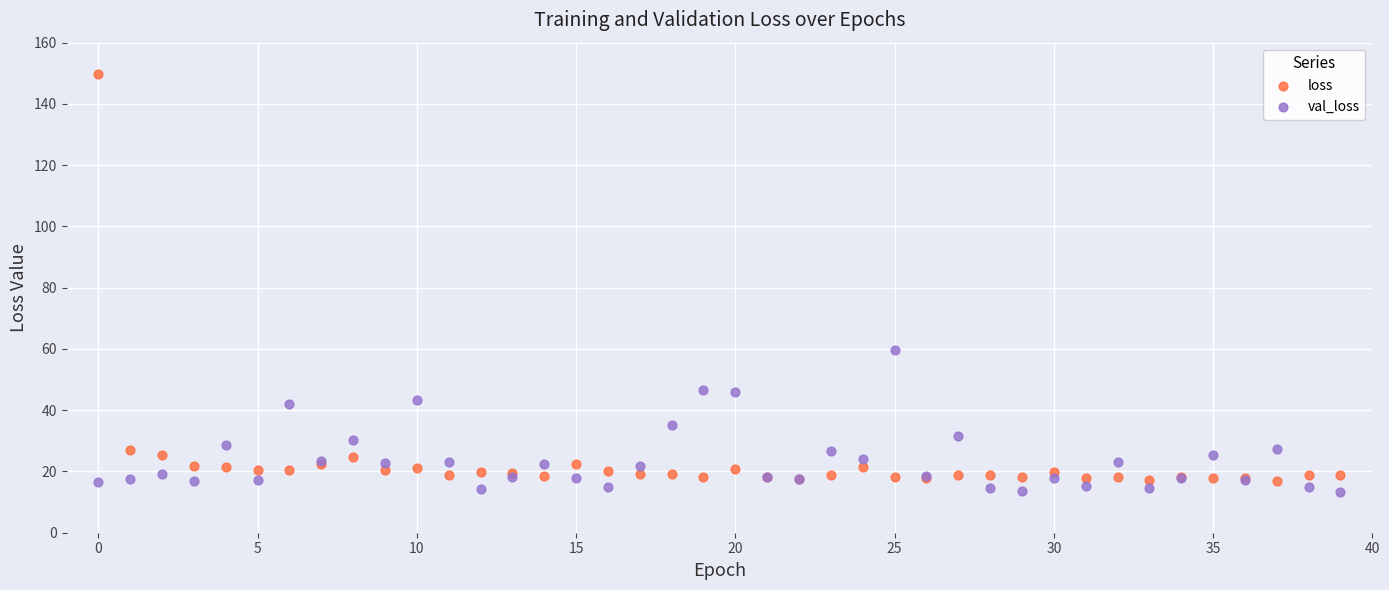

Which series contains the lowest Y value?

val_loss